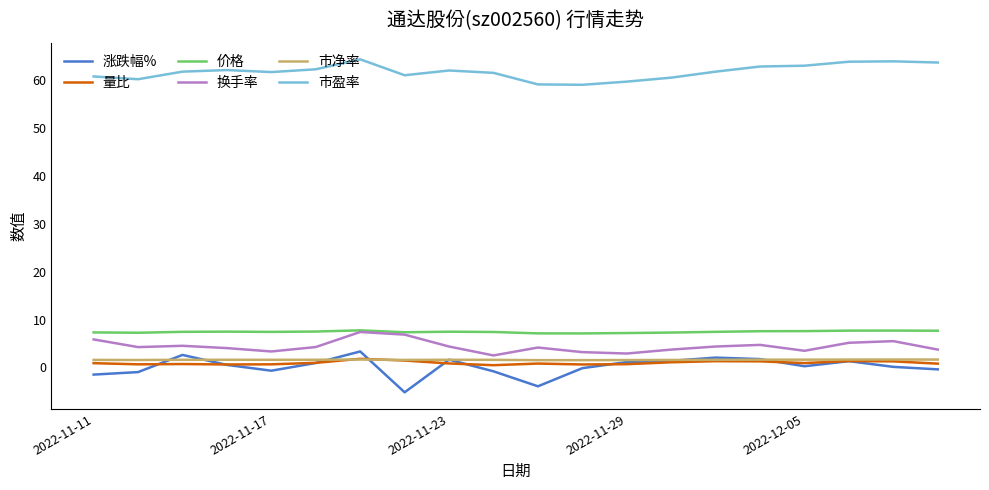

True or false: 价格 and 量比 cross at least once.

False